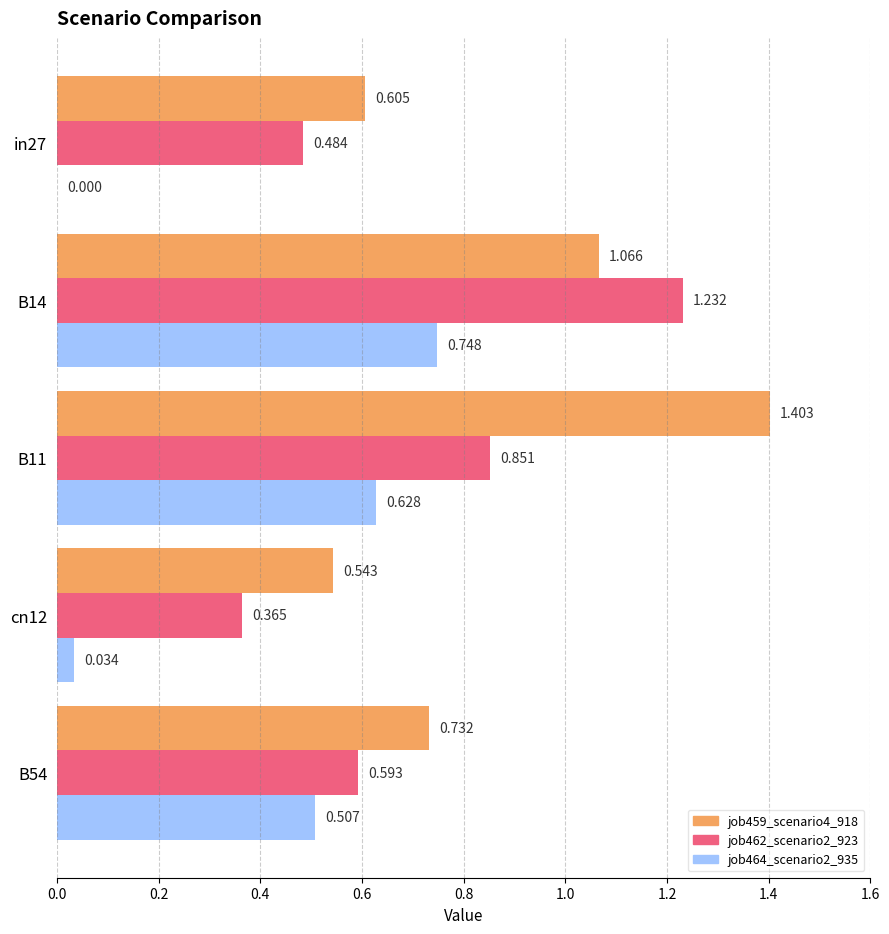

What is the maximum value for job459_scenario4_918?

1.4